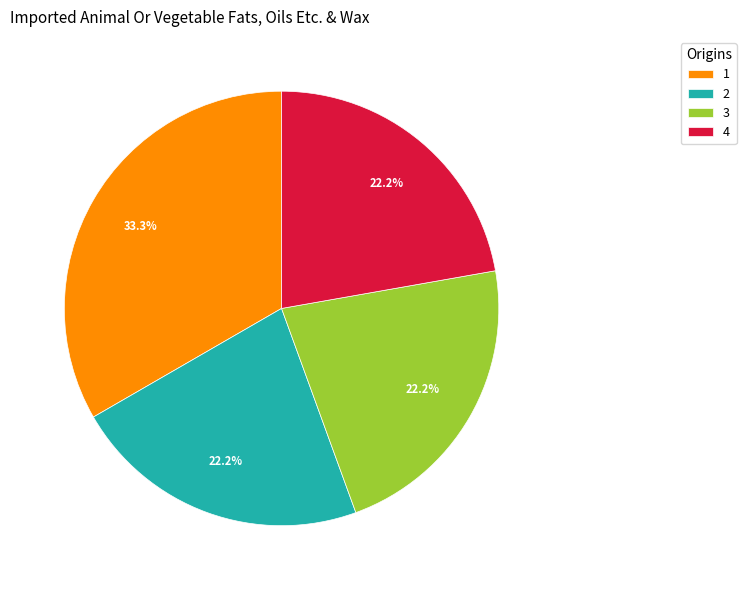

Count the number of slices in the pie.

4